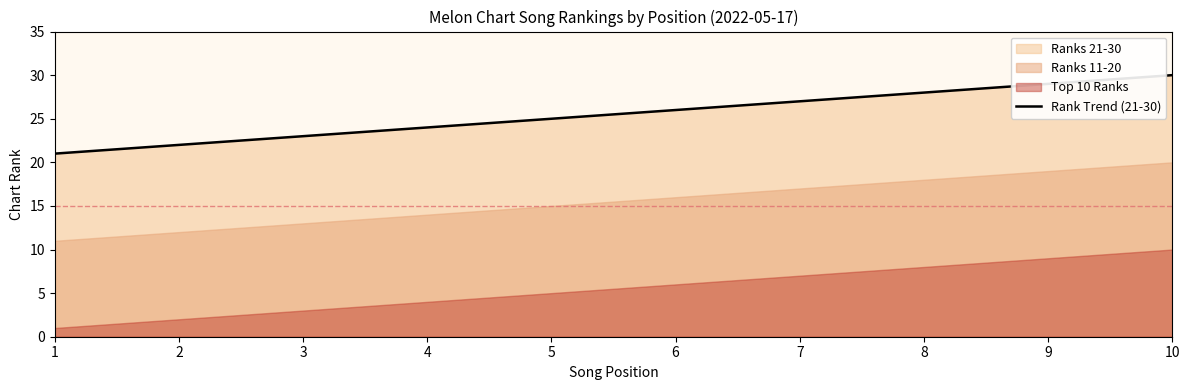

List the labels in order of value, largest first.

10, 9, 8, 7, 6, 5, 4, 3, 2, 1